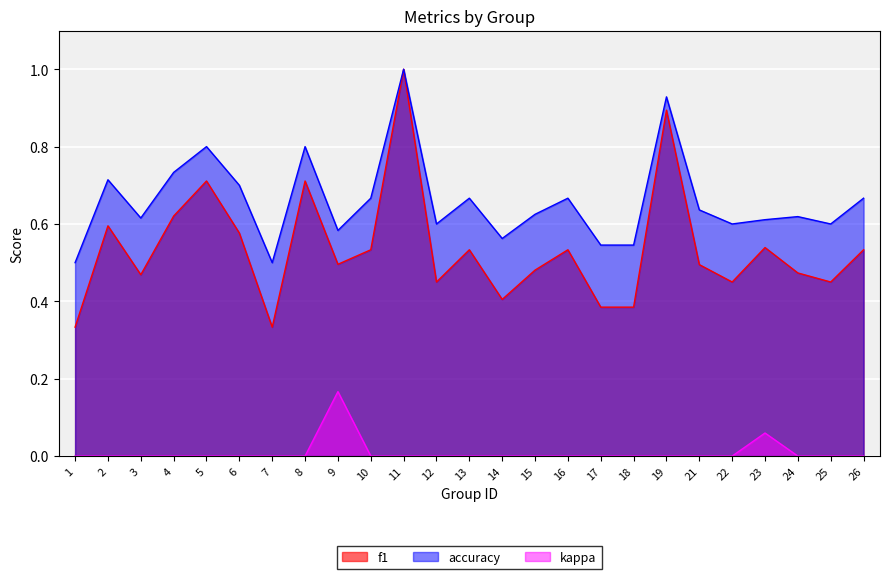

Where is accuracy nearest to the value 0?

1